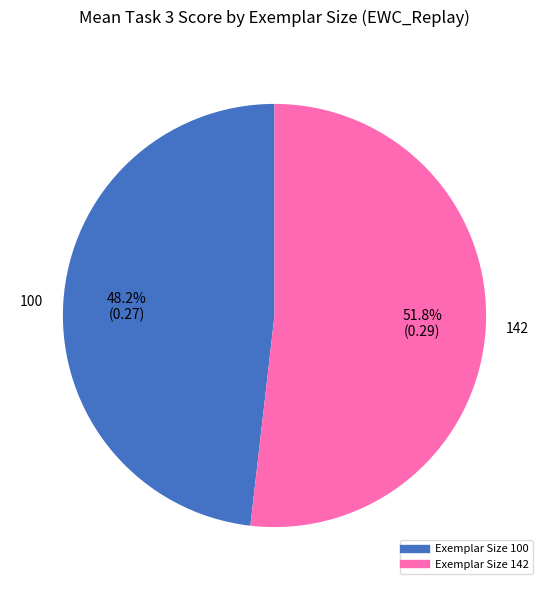

Is there a majority slice in this chart?

Yes